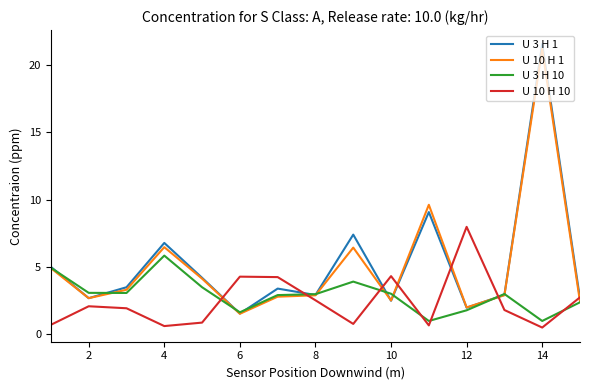

What is the difference between the second highest and second lowest values in the U 10 H 10 series?

3.7